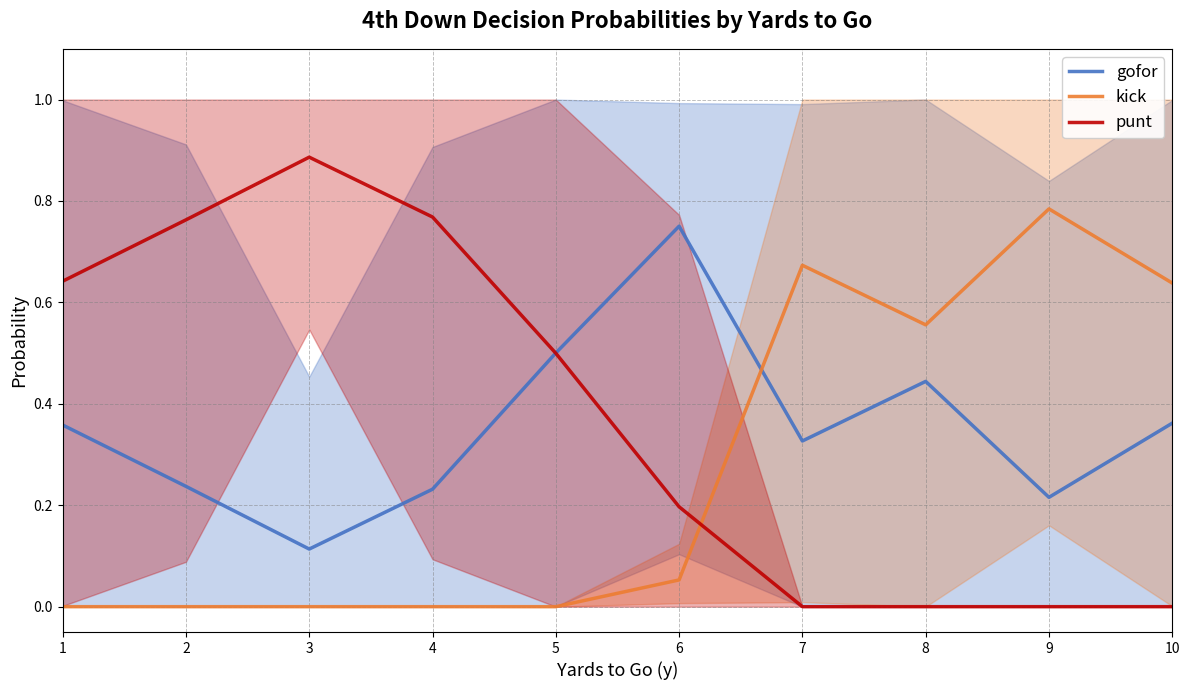

Reading left to right, transcribe all the data shown in this chart.

gofor: 1=0.4	2=0.2	3=0.1	4=0.2	5=0.5	6=0.8	7=0.3	8=0.4	9=0.2	10=0.4
kick: 1=0.0	2=0.0	3=0.0	4=0.0	5=0.0	6=0.1	7=0.7	8=0.6	9=0.8	10=0.6
punt: 1=0.6	2=0.8	3=0.9	4=0.8	5=0.5	6=0.2	7=0.0	8=0.0	9=0.0	10=0.0